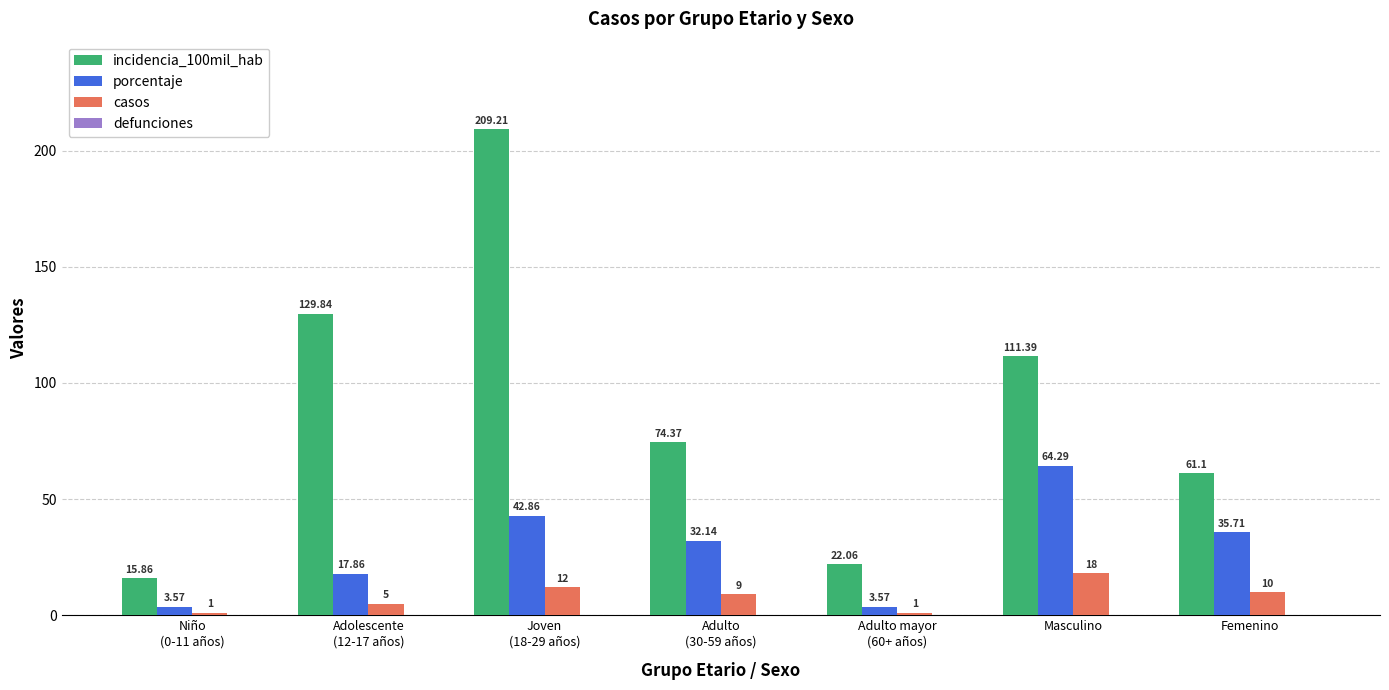

What is the average value of the casos series?

8.0